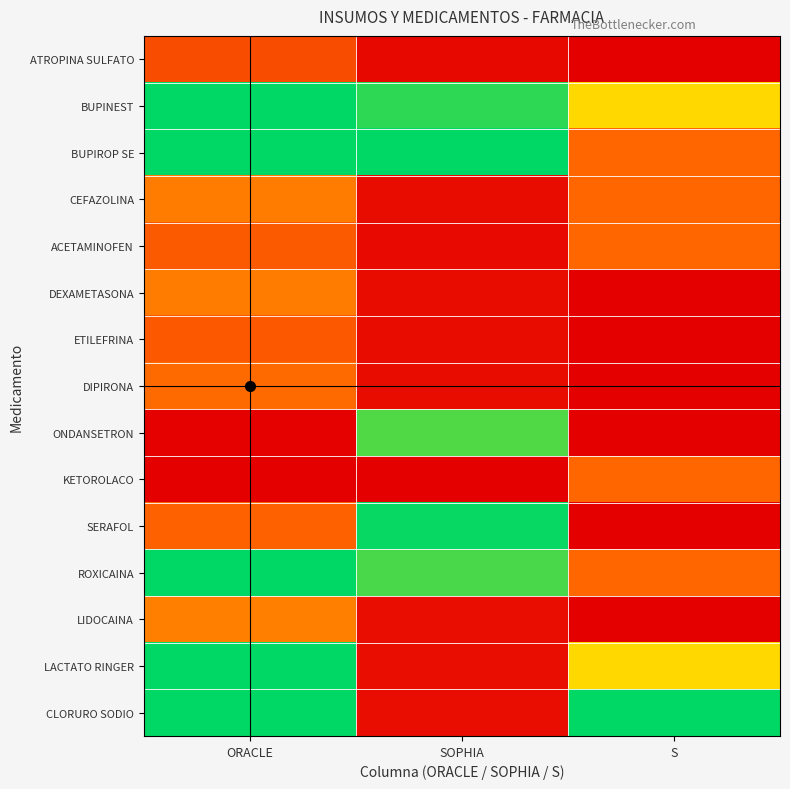

What is the greatest value displayed?

1.0